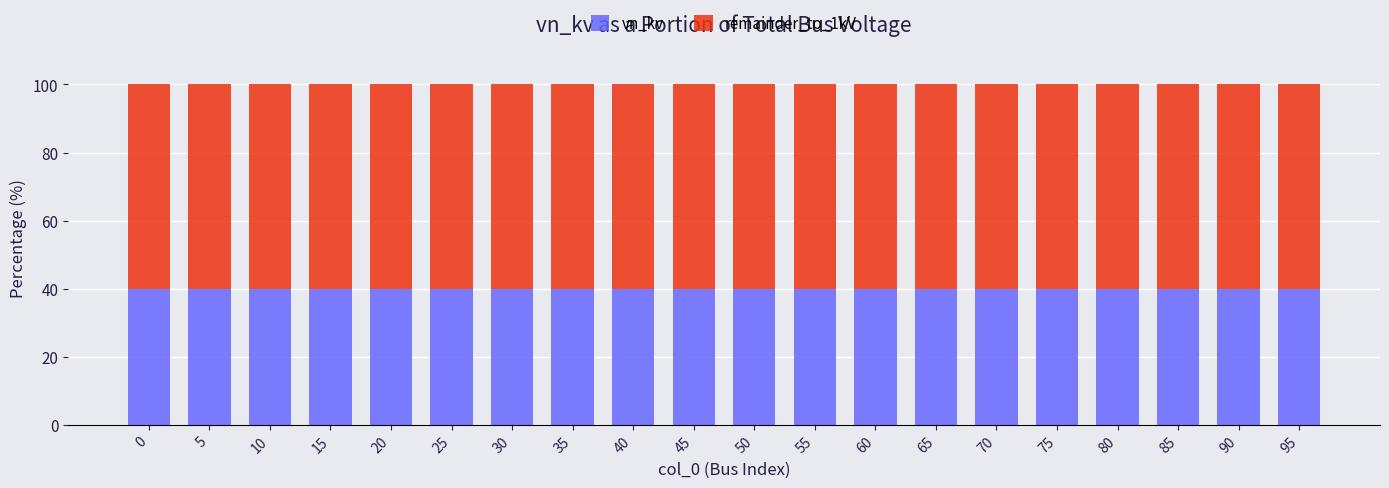

What is the total value across all series at 10?

100